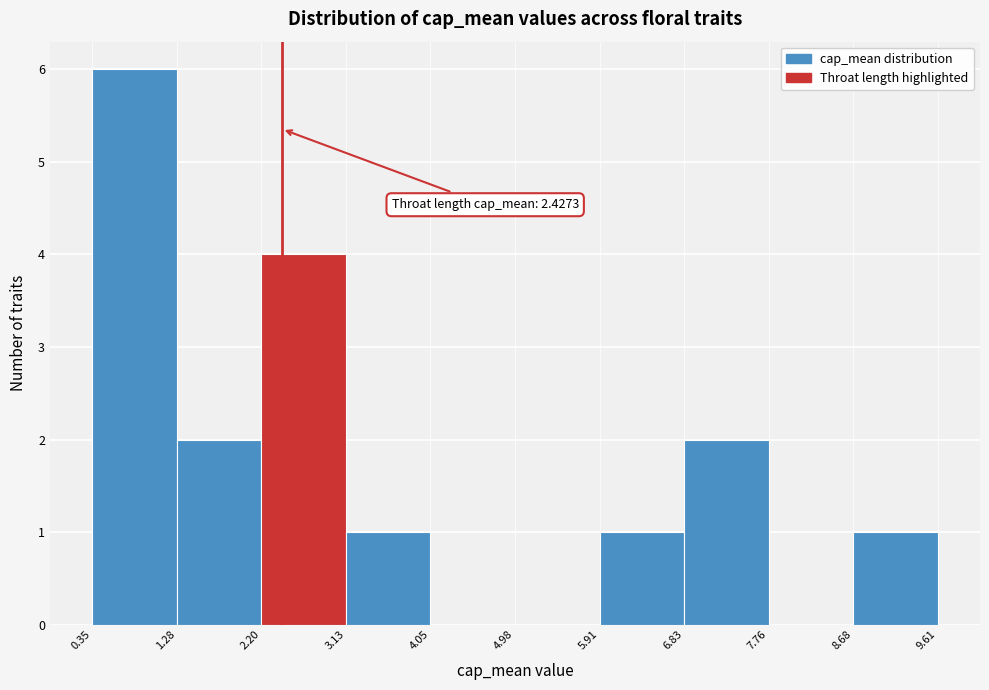

Which range on the x-axis has the tallest bar?

0.35 to 1.28